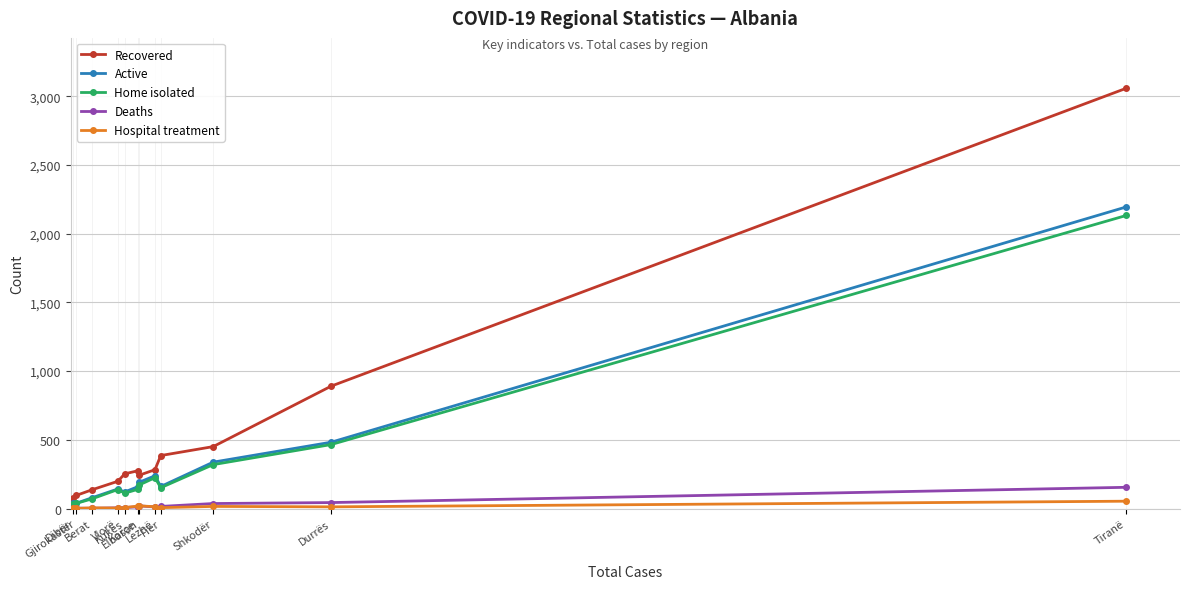

What is the average value of the Hospital treatment series?

14